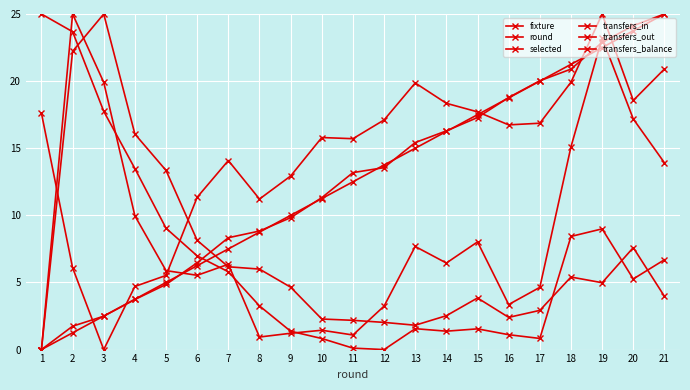

How many data points in round are less than 12?

10